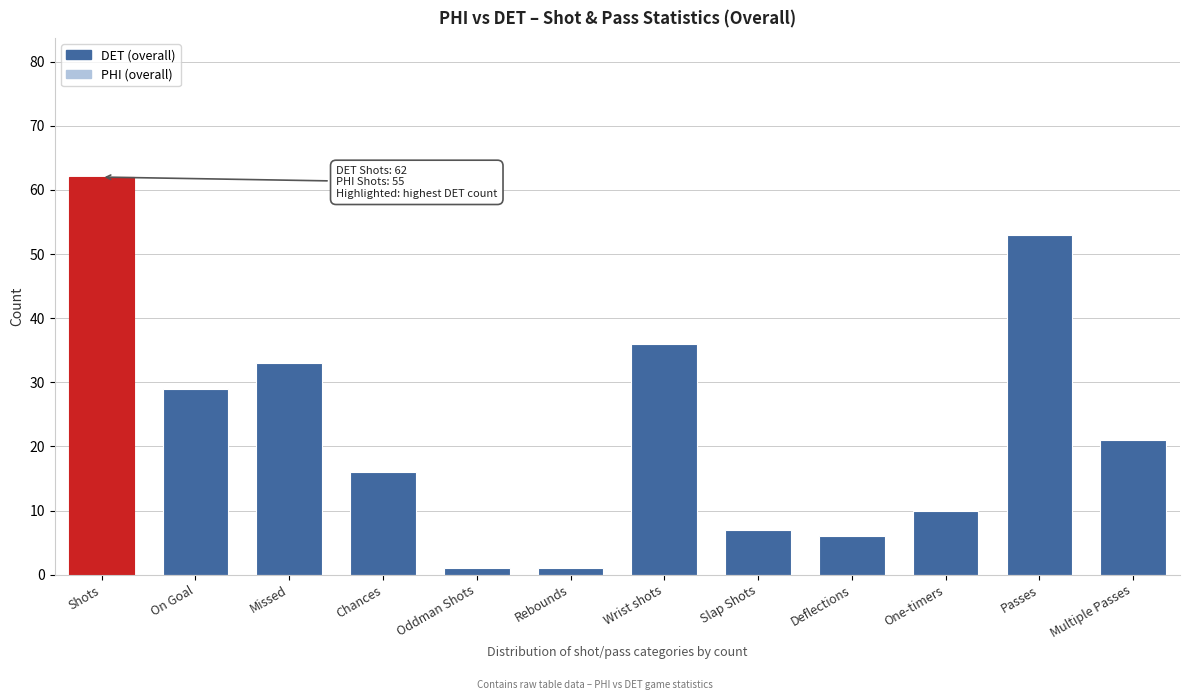

Reading left to right, transcribe all the data shown in this chart.

62	29	33	16	1	1	36	7	6	10	53	21